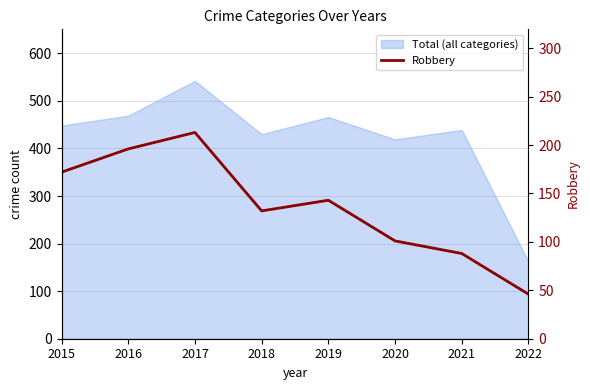

Which category has the lowest value across all series?

2022